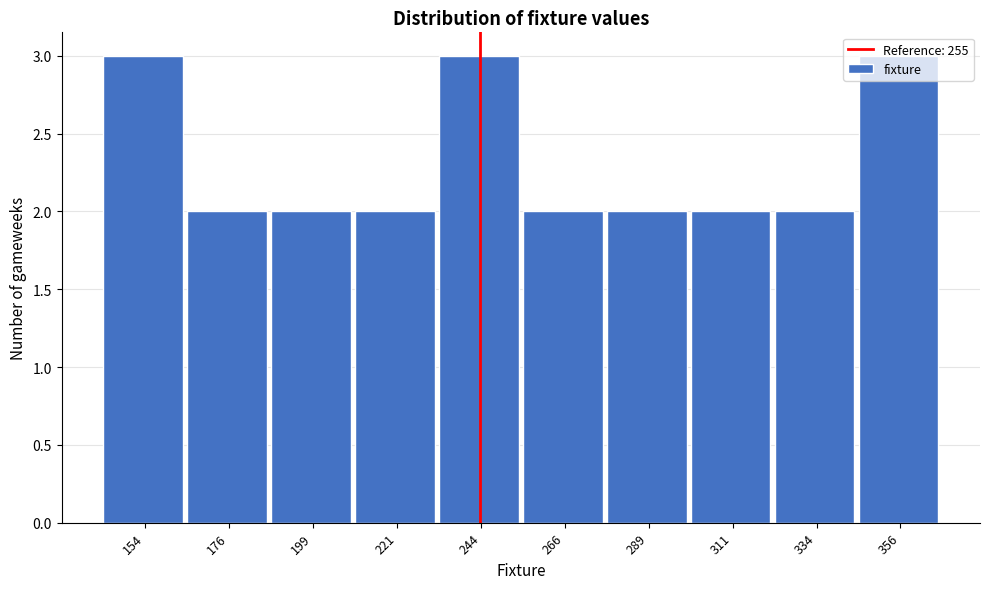

What is the value of the 8th bar from the left?

2